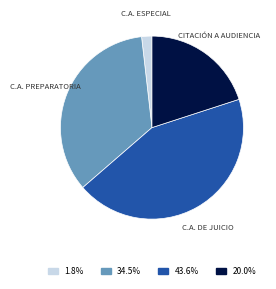

Is there a majority slice in this chart?

No